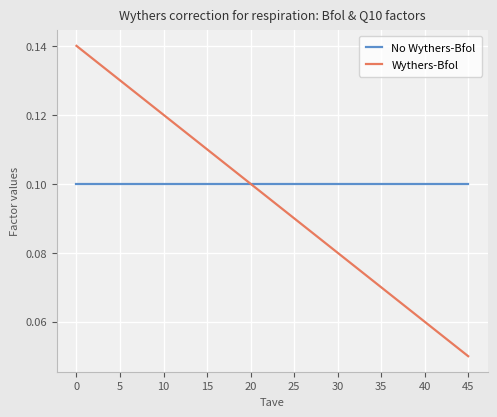

Between 0 and 25, which series saw the biggest shift?

Wythers-Bfol